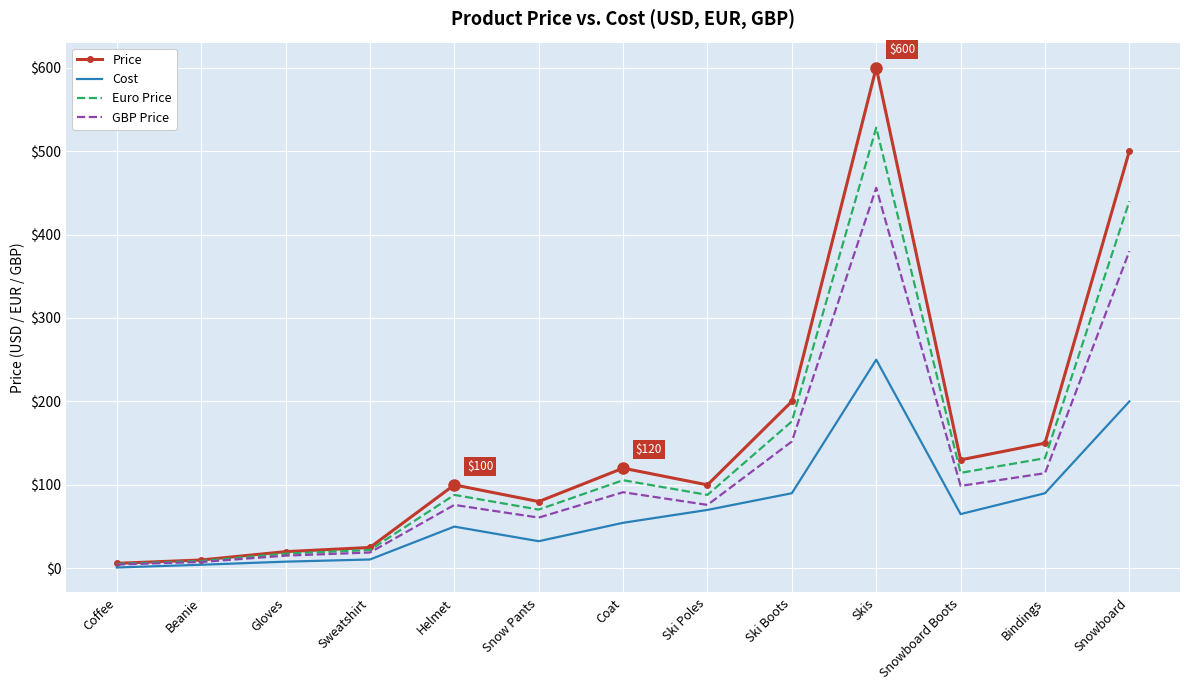

What is the highest value of the Euro Price series?

528.0